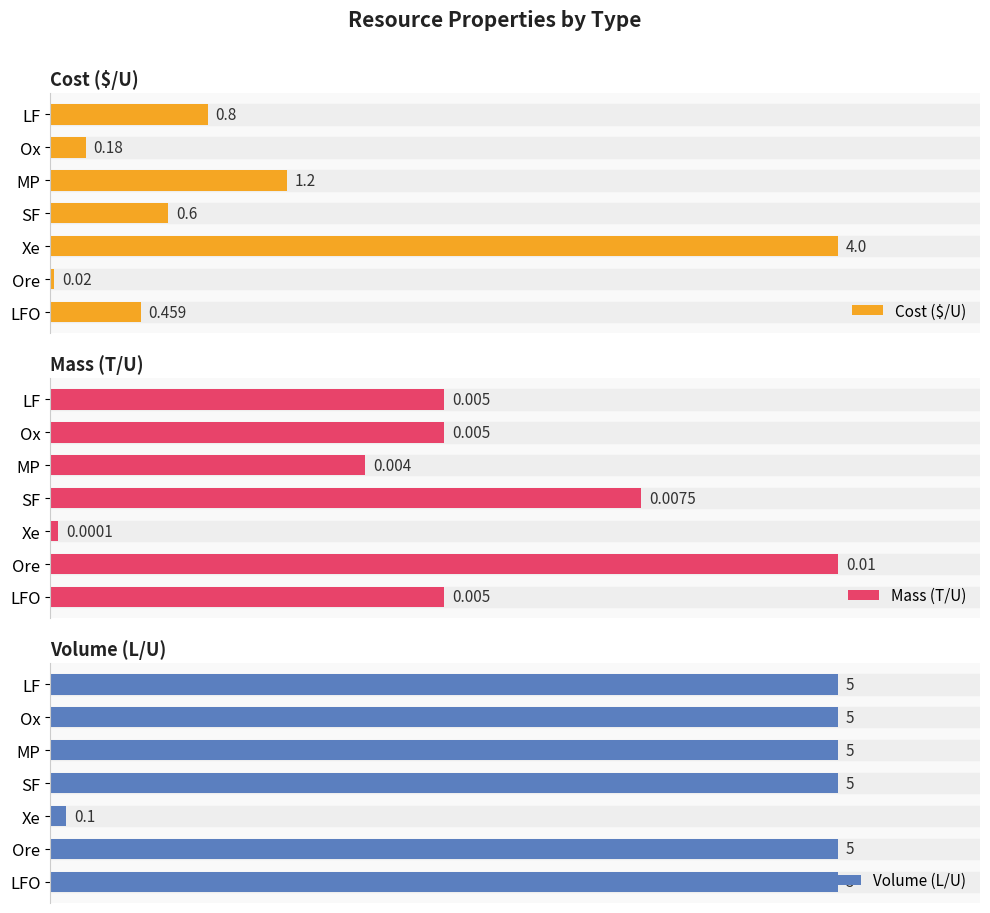

How many bars are there in each group?

3